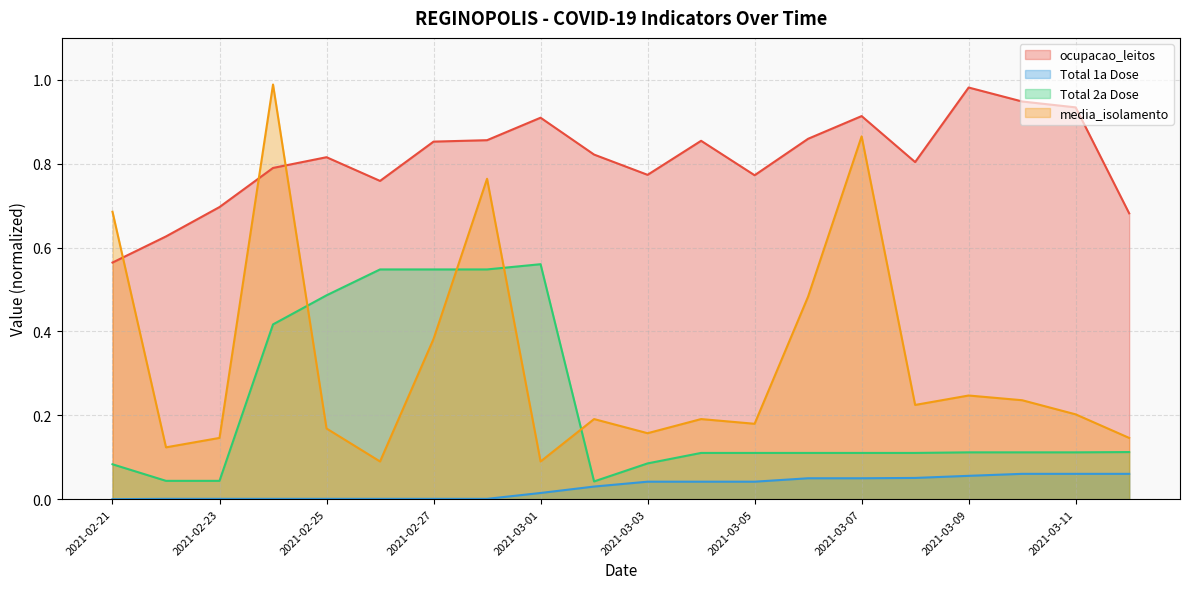

Reading right to left, extract all data points from this chart.

ocupacao_leitos: 0.7	0.9	0.9	1.0	0.8	0.9	0.9	0.8	0.9	0.8	0.8	0.9	0.9	0.9	0.8	0.8	0.8	0.7	0.6	0.6
Total 1a Dose: 0.1	0.1	0.1	0.1	0.1	0.0	0.0	0.0	0.0	0.0	0.0	0.0	0.0	0.0	0.0	0.0	0.0	0.0	0.0	0.0
Total 2a Dose: 0.1	0.1	0.1	0.1	0.1	0.1	0.1	0.1	0.1	0.1	0.0	0.6	0.5	0.5	0.5	0.5	0.4	0.0	0.0	0.1
media_isolamento: 0.1	0.2	0.2	0.2	0.2	0.9	0.5	0.2	0.2	0.2	0.2	0.1	0.8	0.4	0.1	0.2	1.0	0.1	0.1	0.7